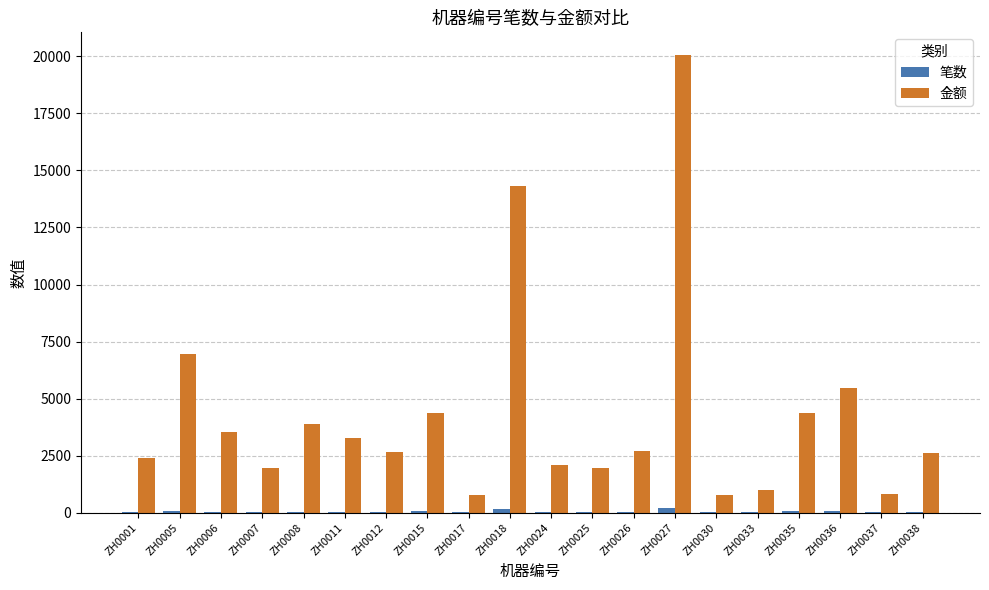

Which series has the widest spread of values?

金额